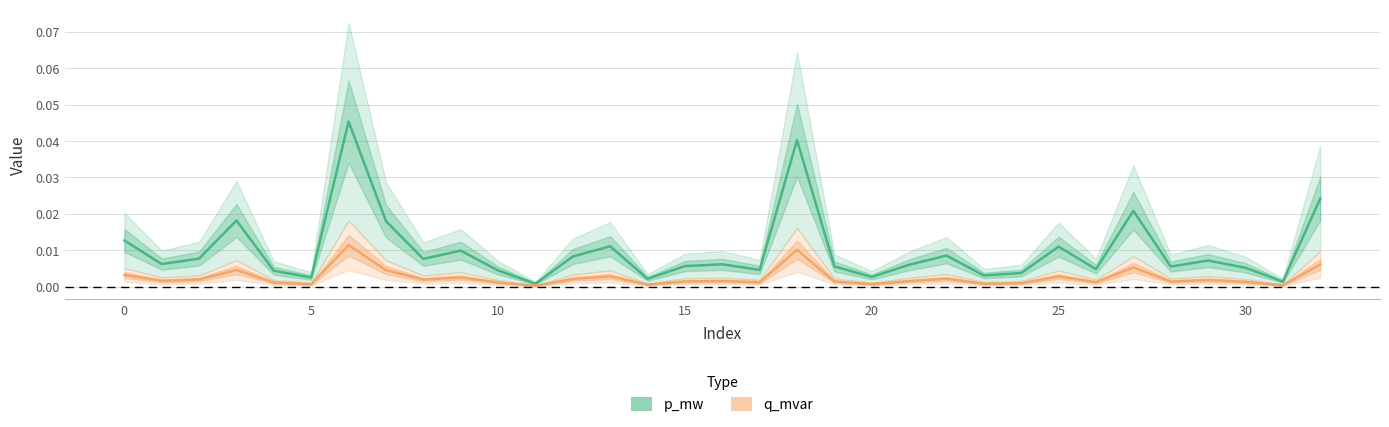

Rank the series by their average value, from highest to lowest.

p_mw, q_mvar